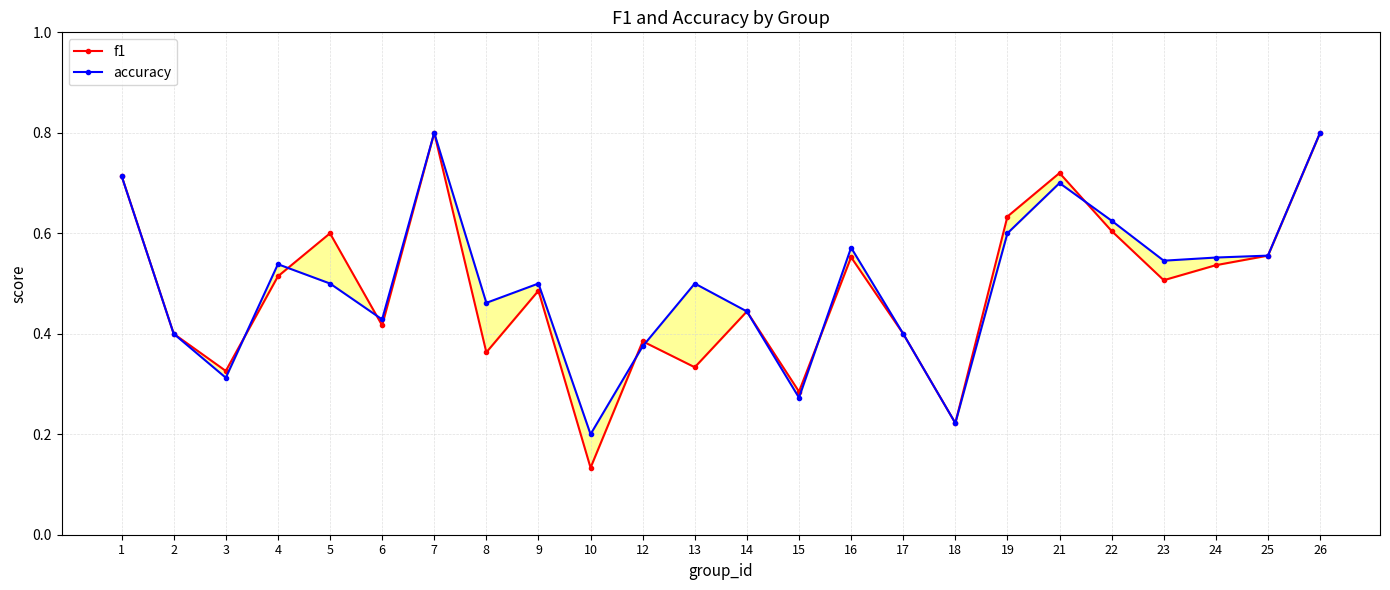

True or false: accuracy and f1 intersect in this chart.

True